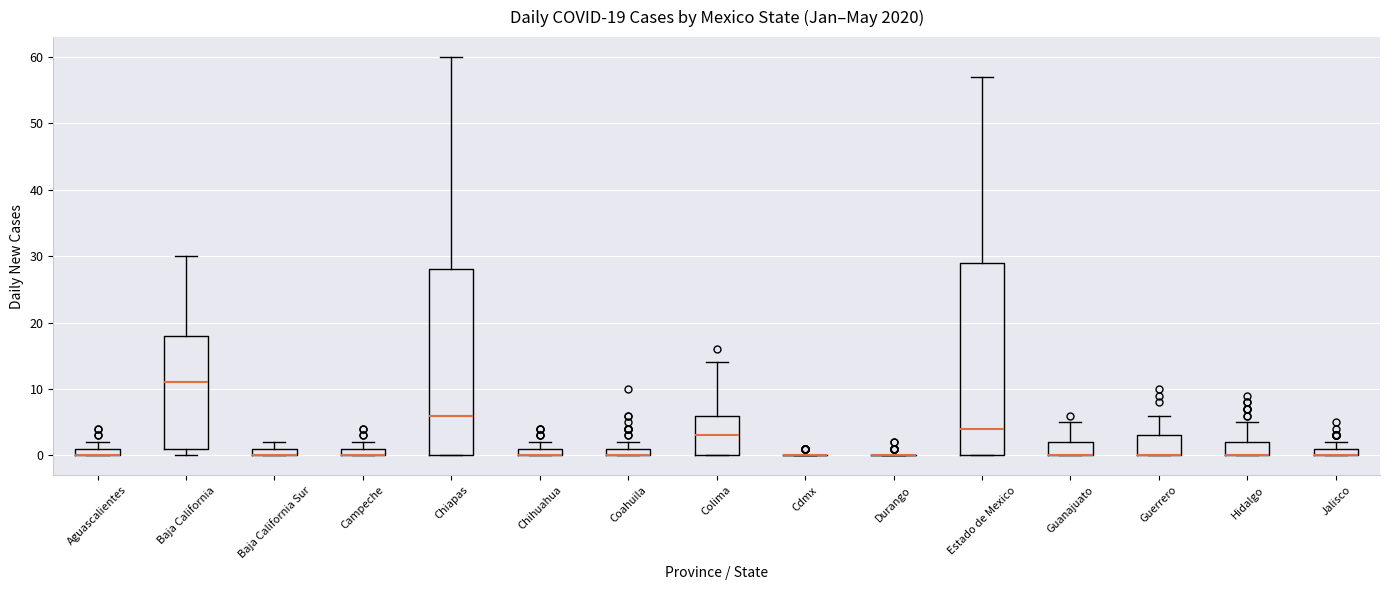

Comparing the boxes themselves (not the whiskers), which one is the tallest?

Estado de Mexico